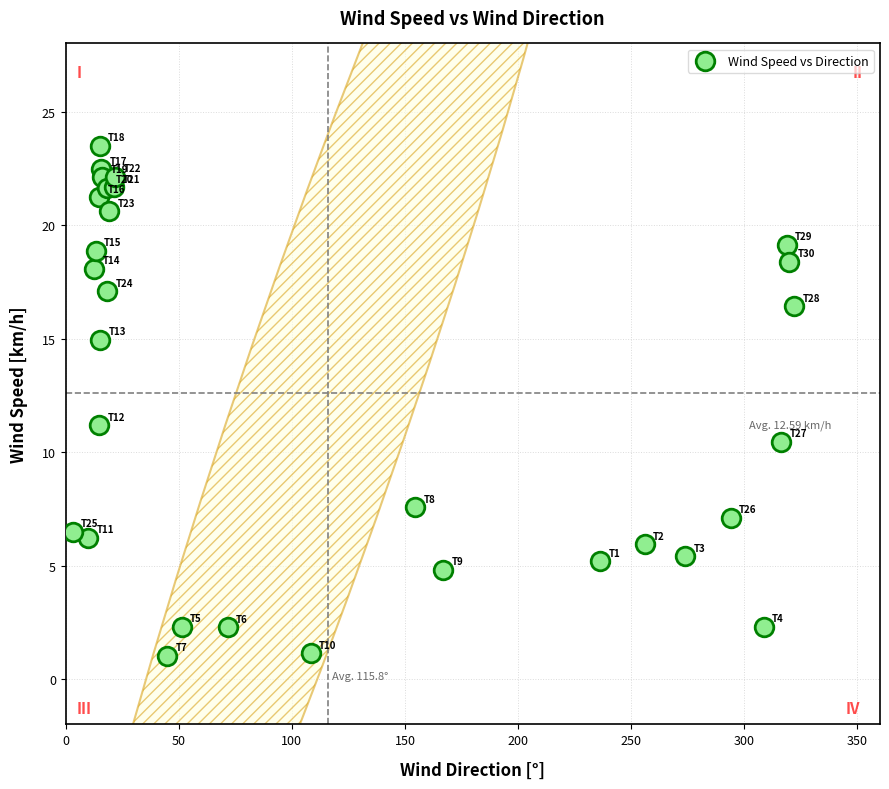

What Y value in the scatter plot is closest to 12?

11.2